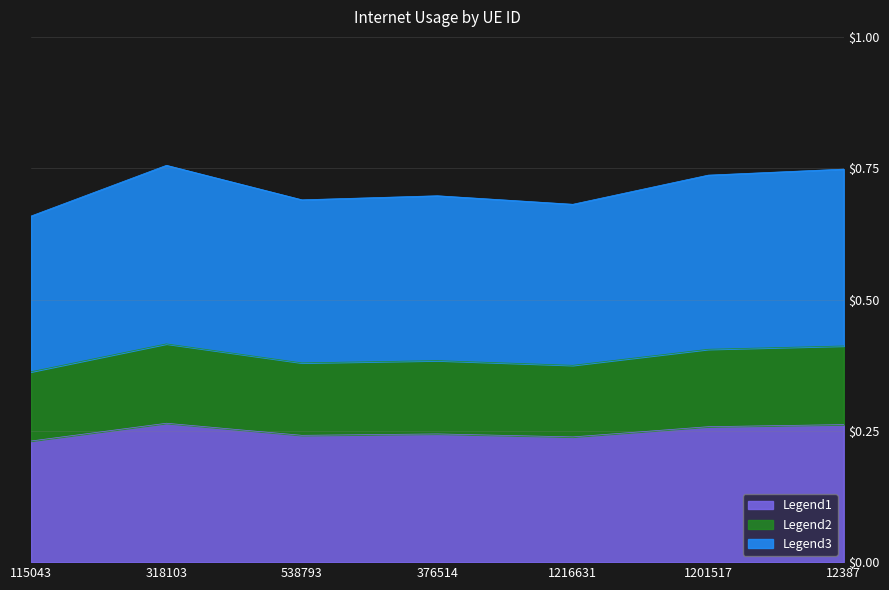

At which label is the value closest to 0?

115043